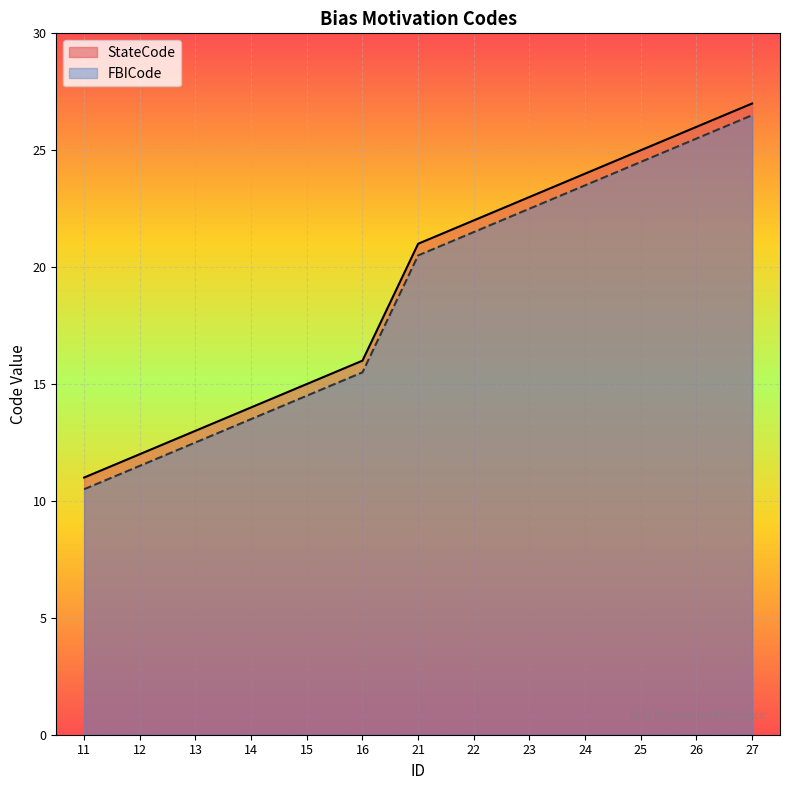

What are all the series names shown in the legend?

StateCode, FBICode